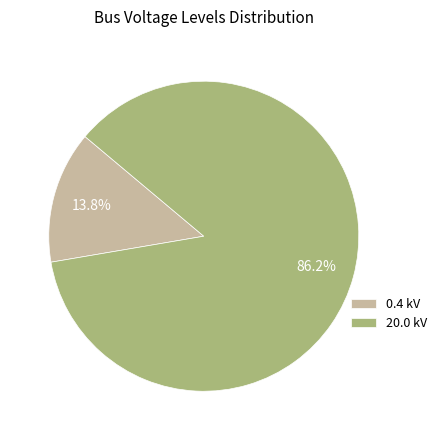

What is the majority slice?

20.0 kV